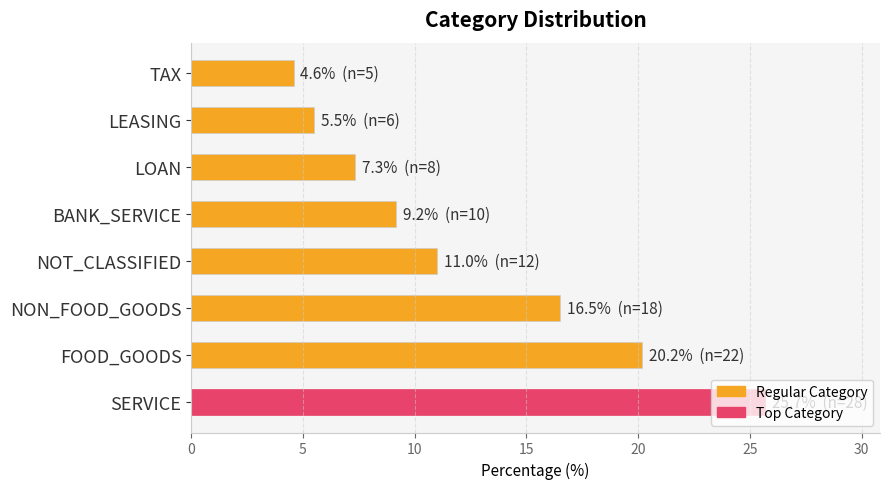

The value at NOT_CLASSIFIED is 4.2. True or false?

False